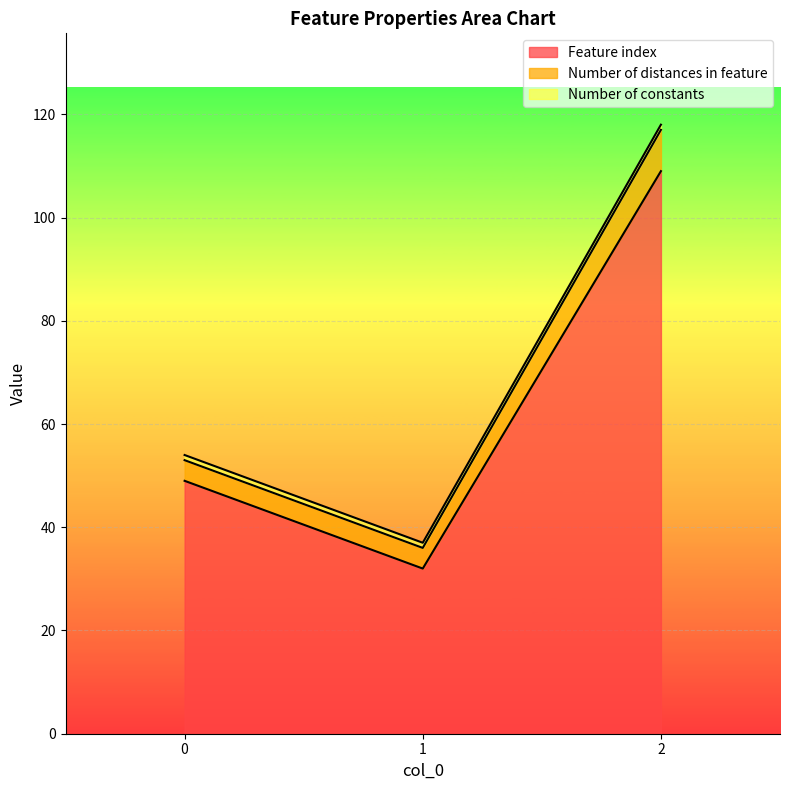

Read the Number of constants value at 0.

1